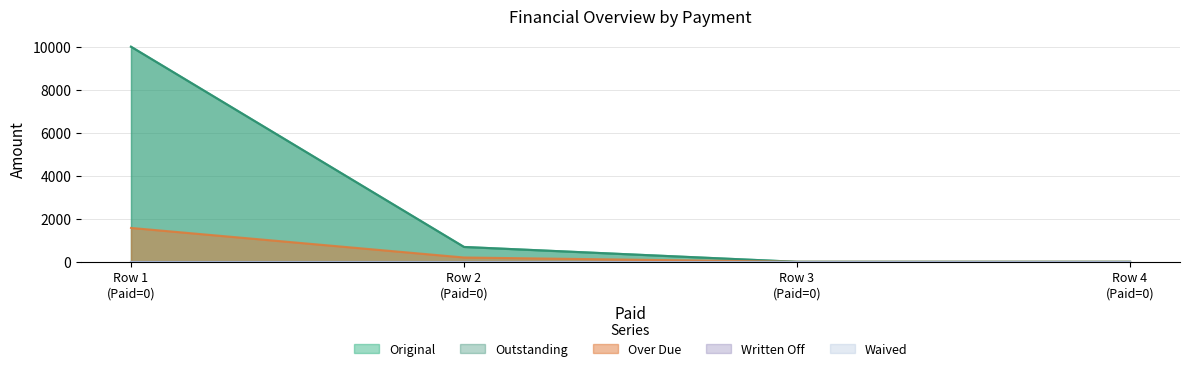

Does the chart have visible grid lines?

Yes